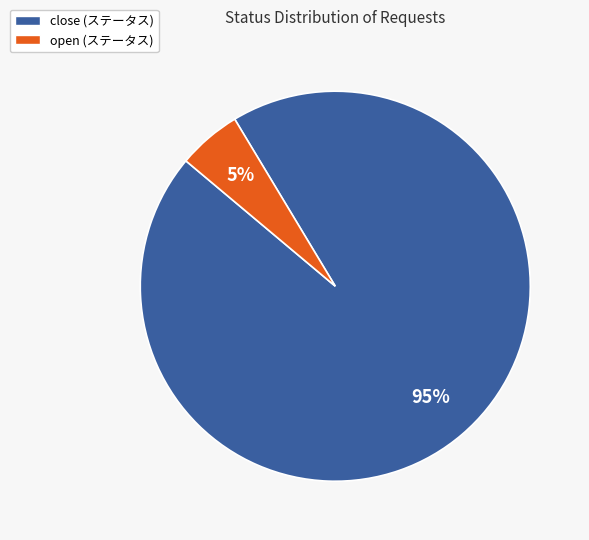

What is the majority slice?

close